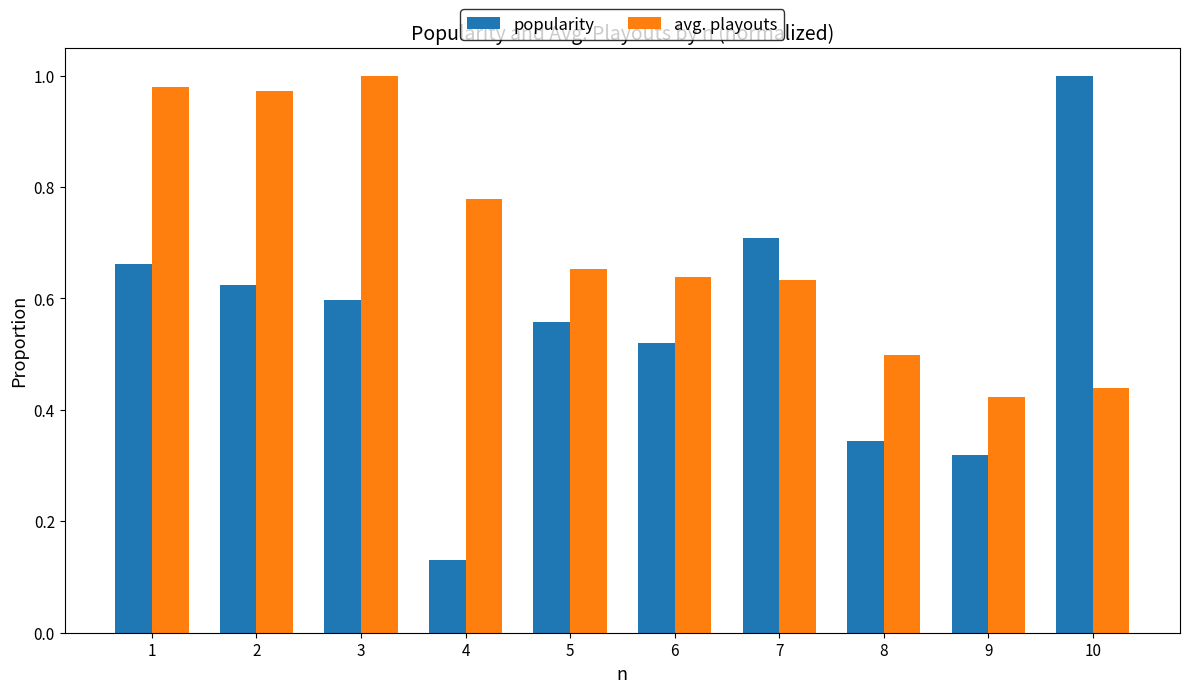

True or false: avg. playouts has a value of 1.0 at 3.

True